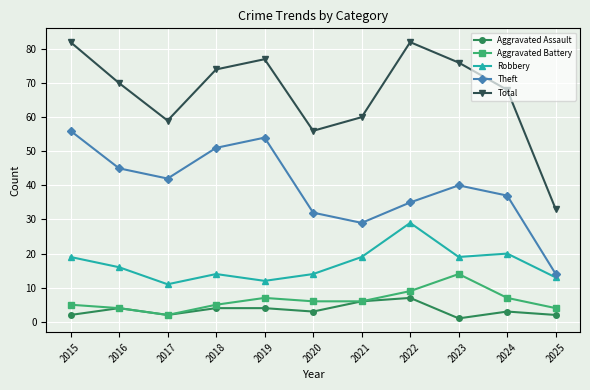

List the series in order of their peak value, highest first.

Total, Theft, Robbery, Aggravated Battery, Aggravated Assault